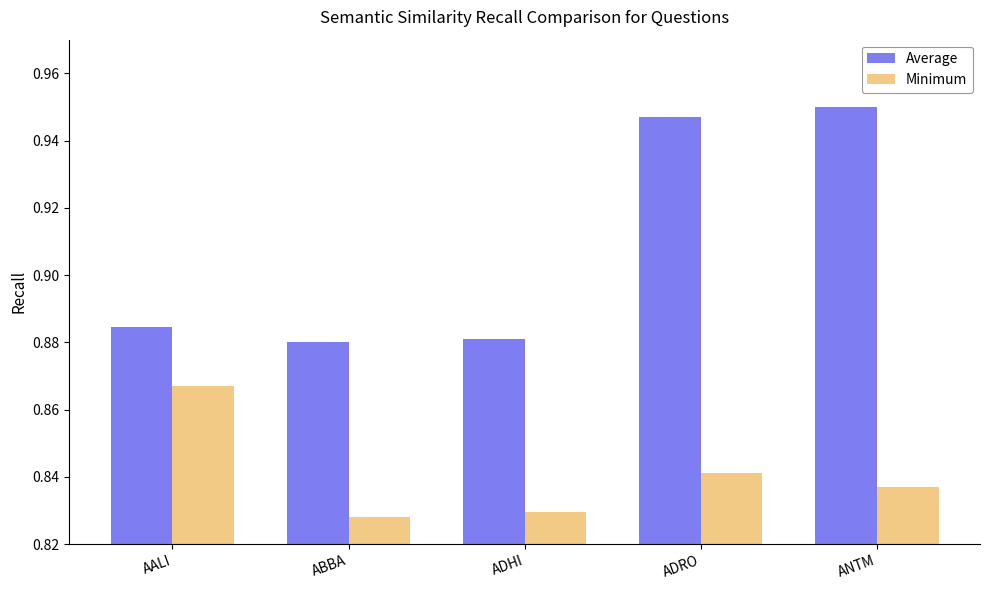

Is the value of Average at ADRO greater than the value of Minimum at ADHI?

Yes